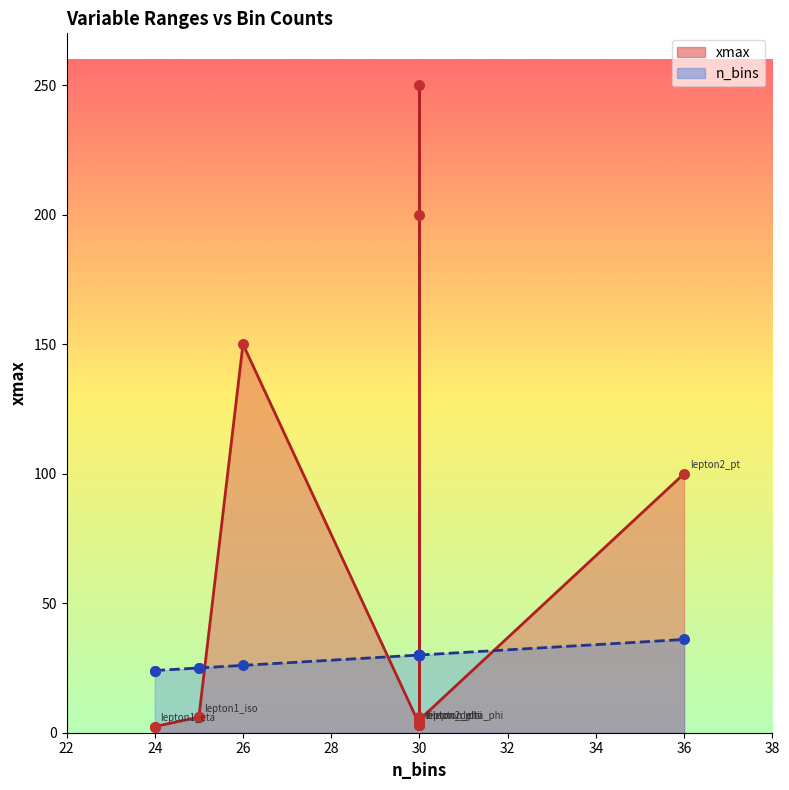

Which series has the largest Y range (max minus min)?

xmax (line)